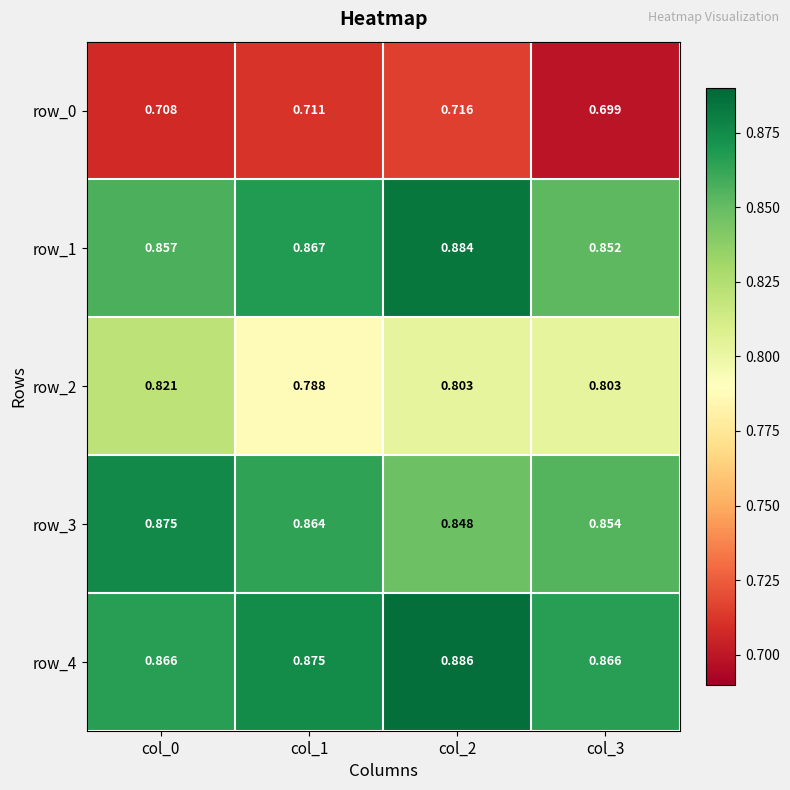

Which series has the largest range (max minus min)?

row_2